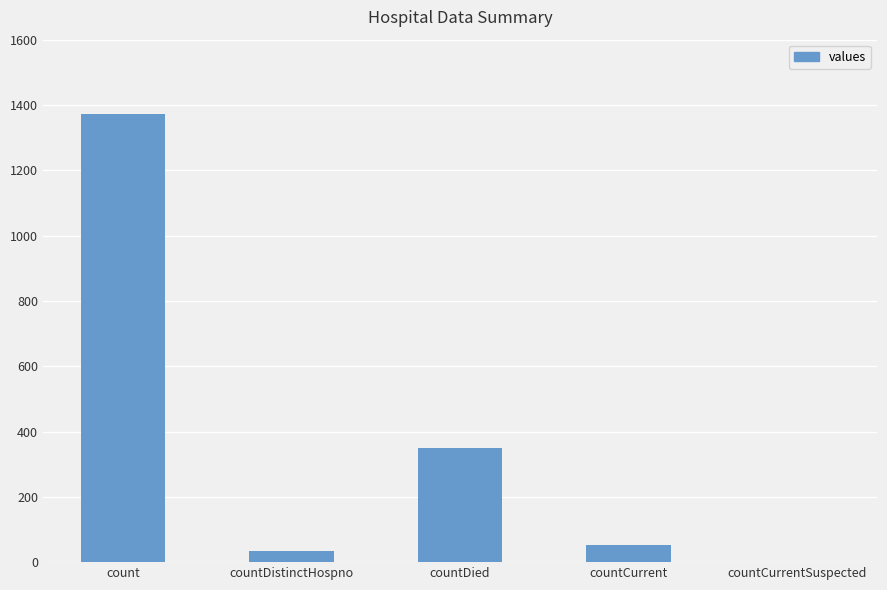

How many positive values are there?

4